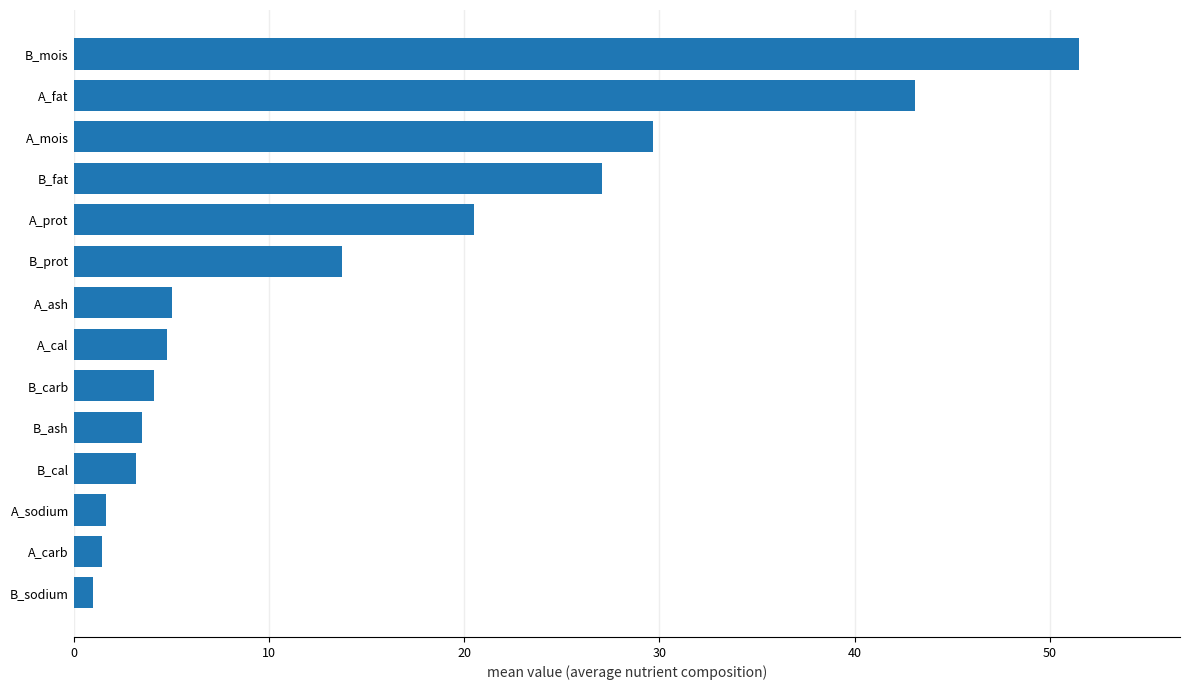

Which label corresponds to the largest value in the chart?

B_mois